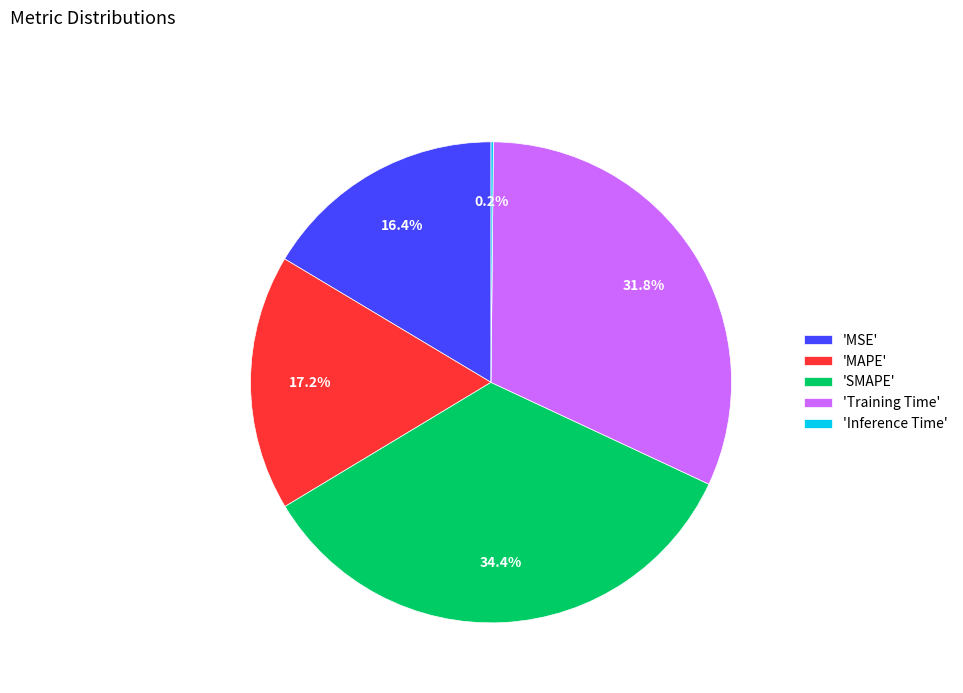

Is 'SMAPE' the majority of the pie?

No